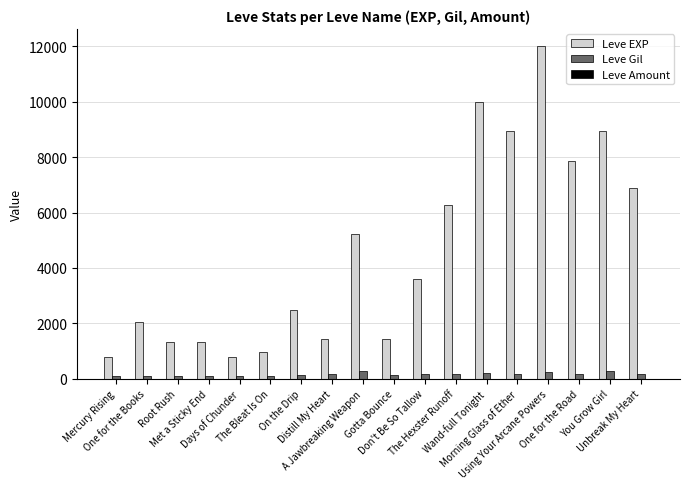

Which series has the largest total across all categories?

Leve EXP